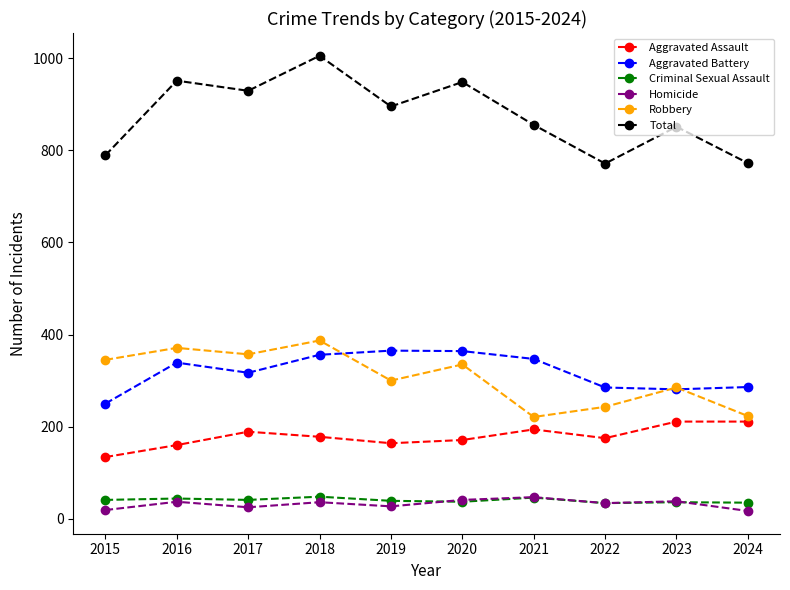

True or false: Robbery and Total cross at least once.

False